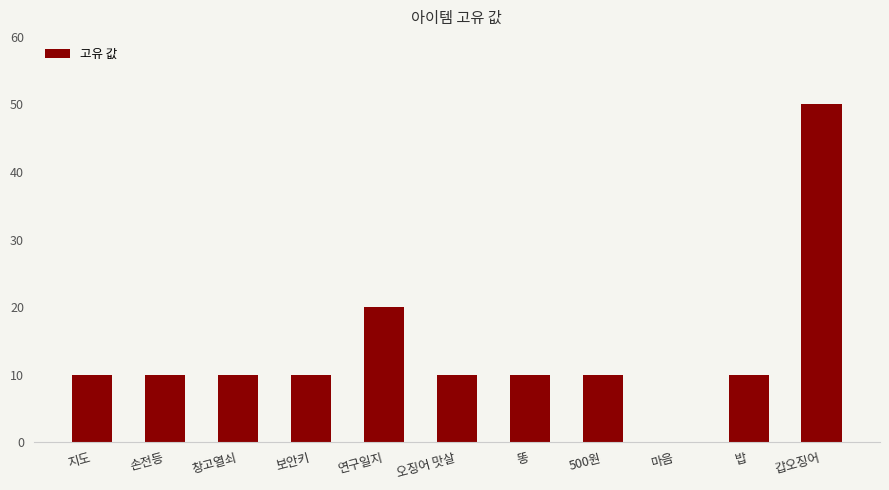

What is the change in value from 손전등 to 마음?

-10